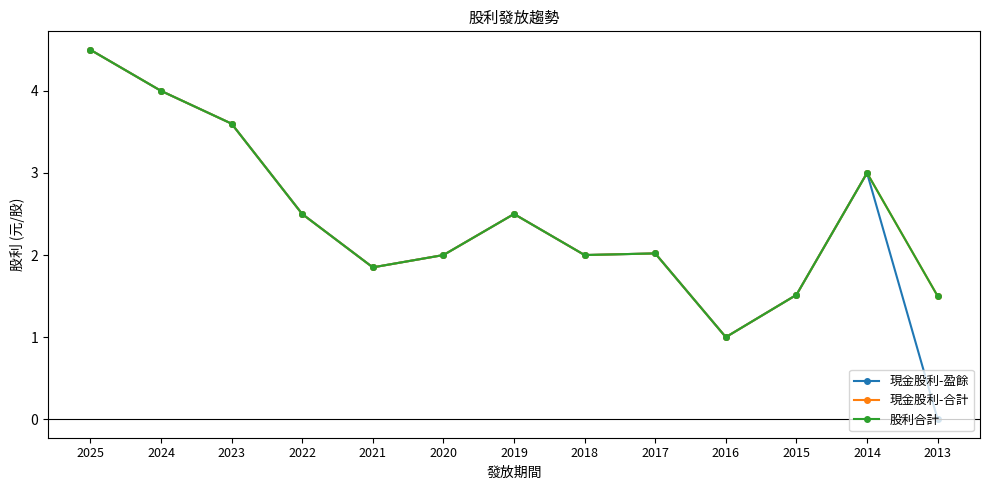

Is this an area chart (filled region under the line)?

No